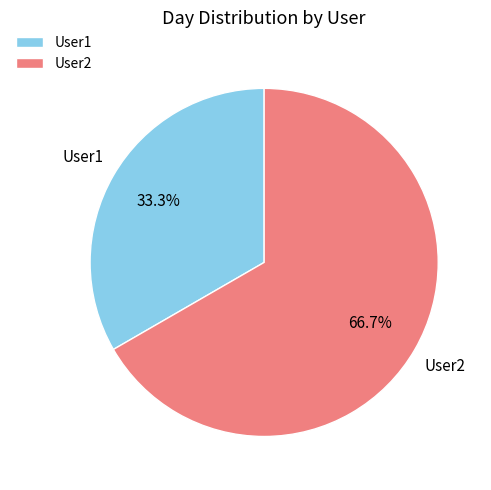

To the nearest percent, what is the combined percentage of User1 and User2?

100%